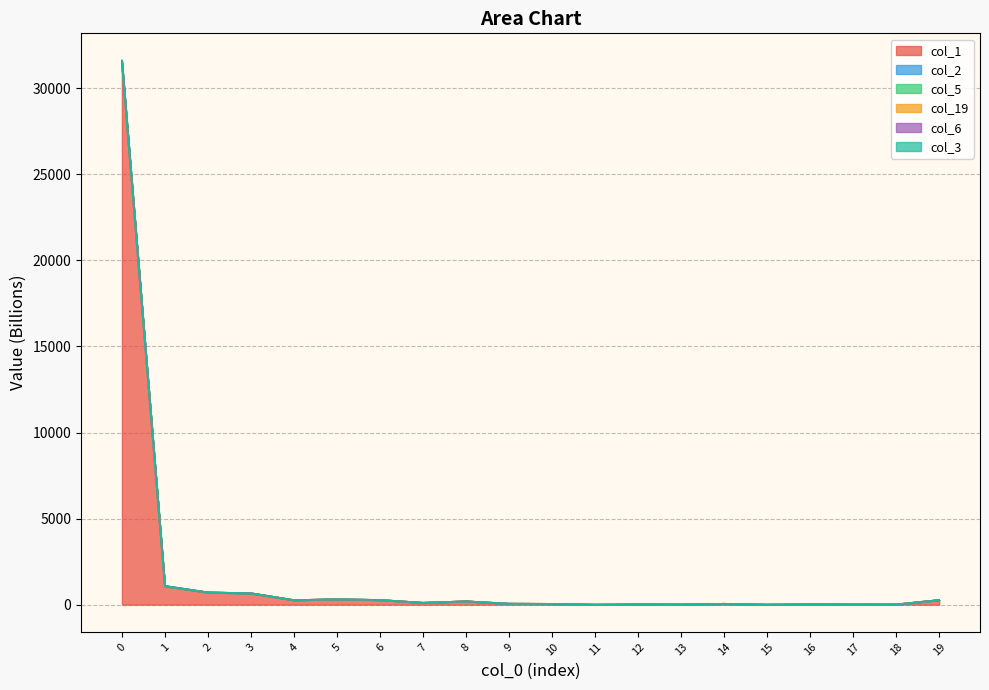

Where is the first local minimum for col_3?

4